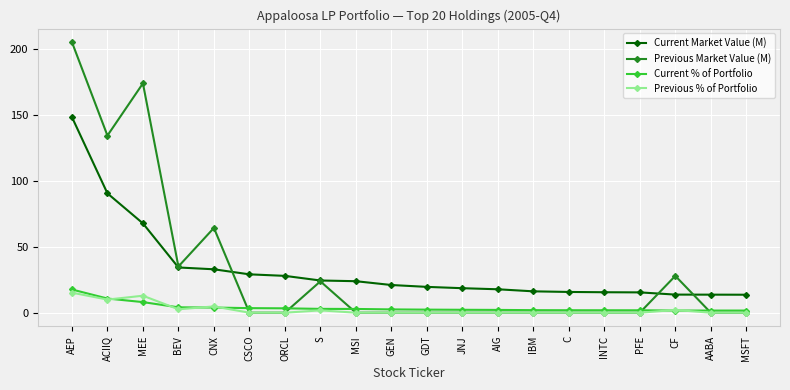

Where is the first local maximum for Previous Market Value (M)?

MEE